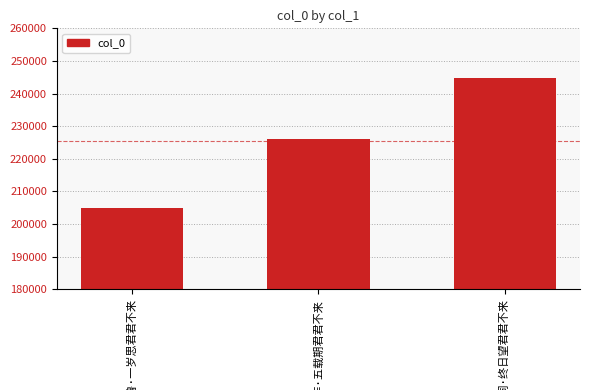

What is the average value?

225338